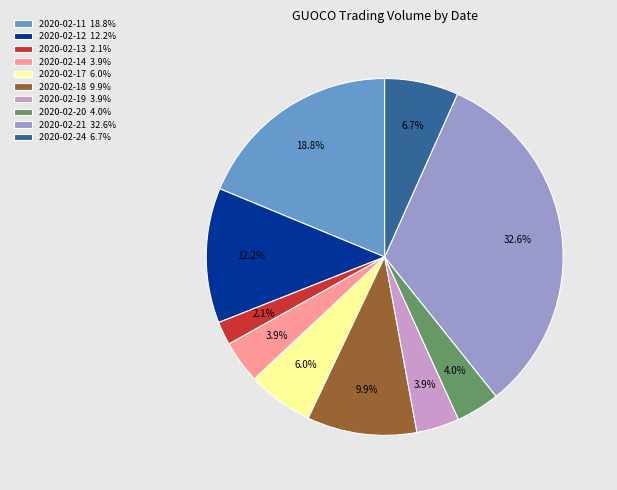

Is the sum of 2020-02-13 and 2020-02-20 greater than half?

No